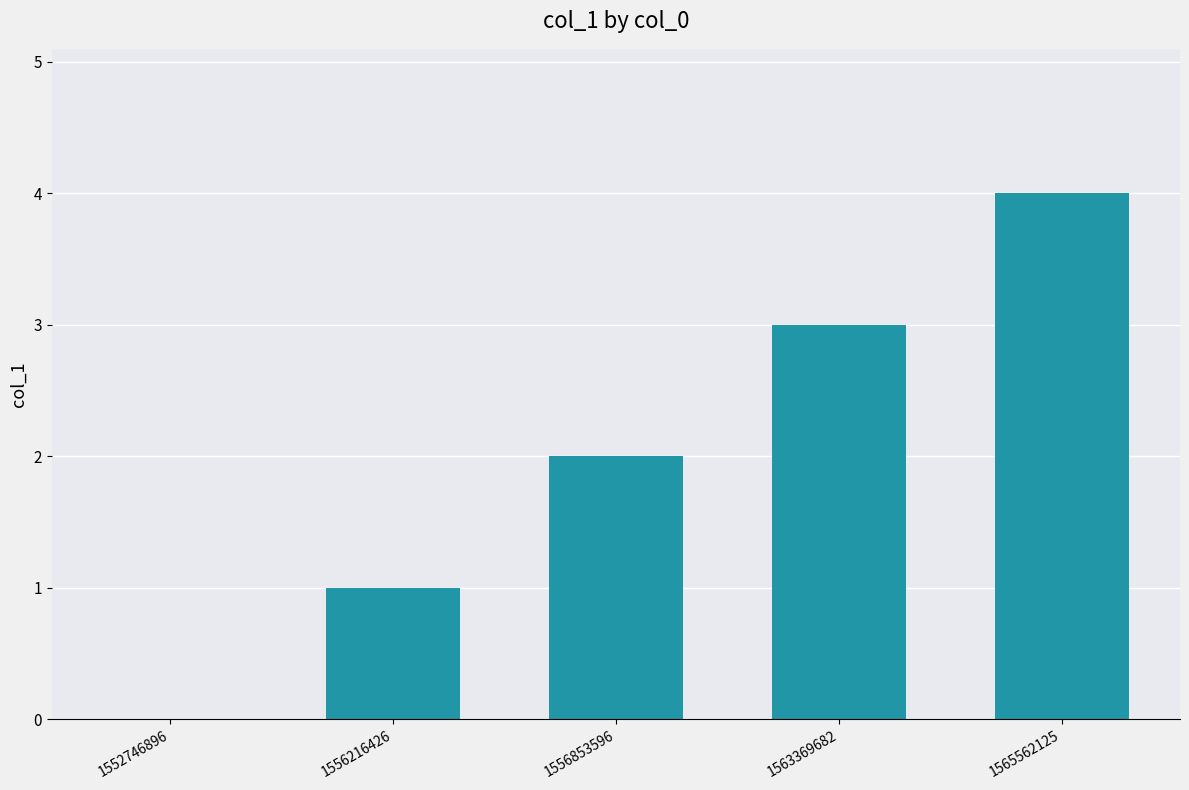

The chart shows a value of 1 at 1556216426. True or false?

True